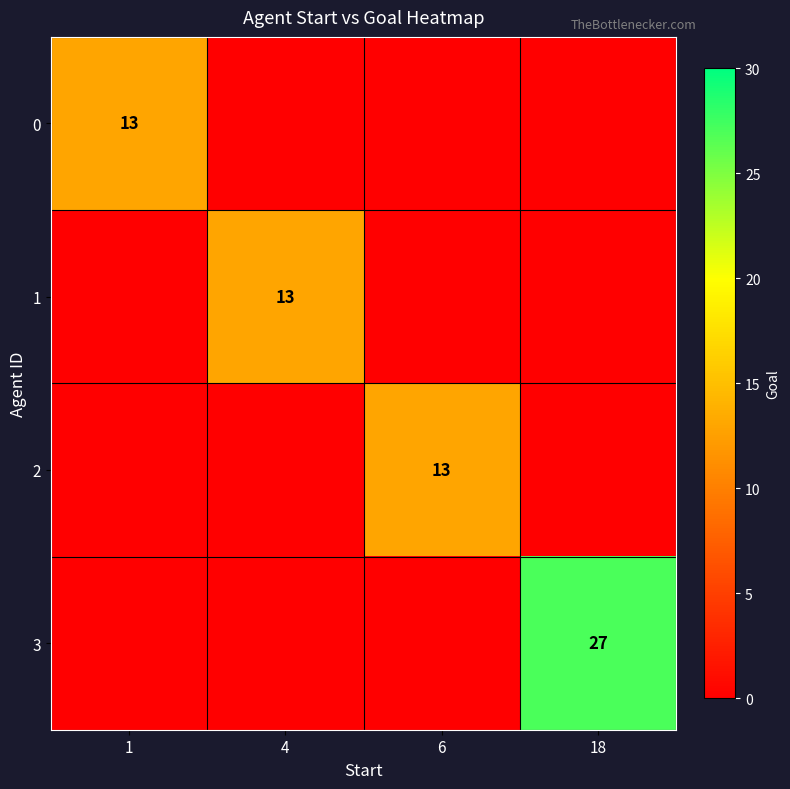

Is it true that 3 equals 16 at 18?

False